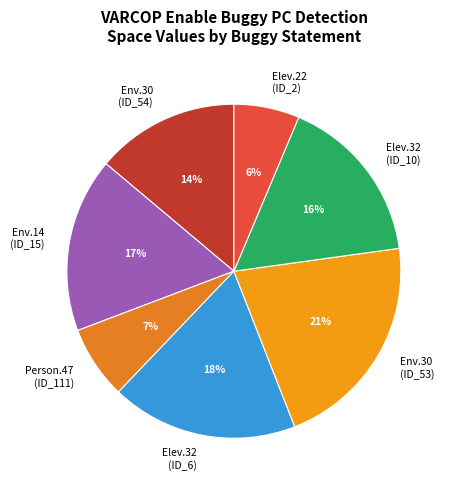

Does any single category account for the majority?

No